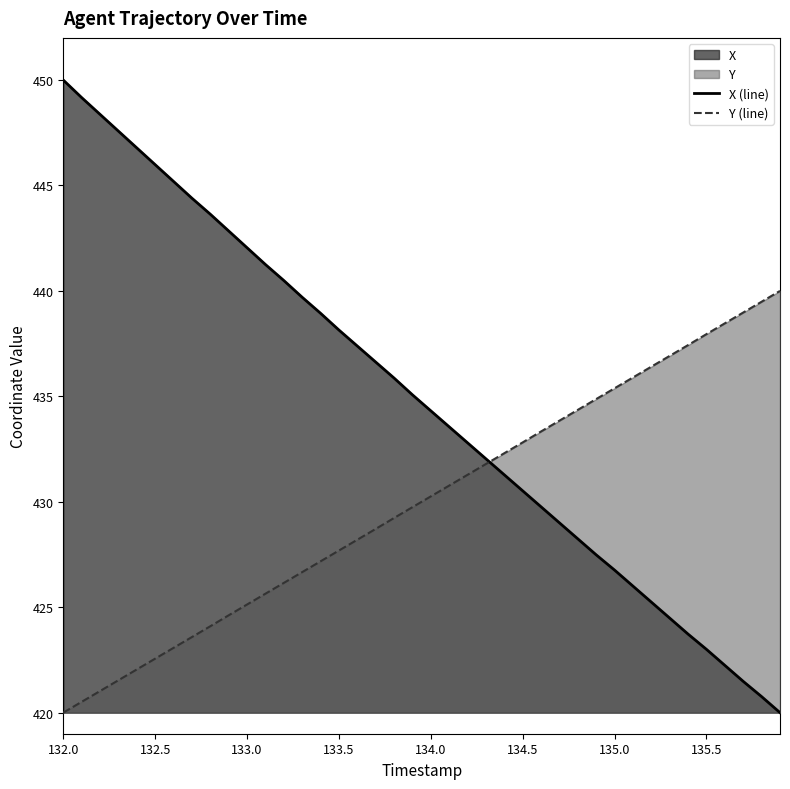

Where does the X (line) series first go above 435?

132.0